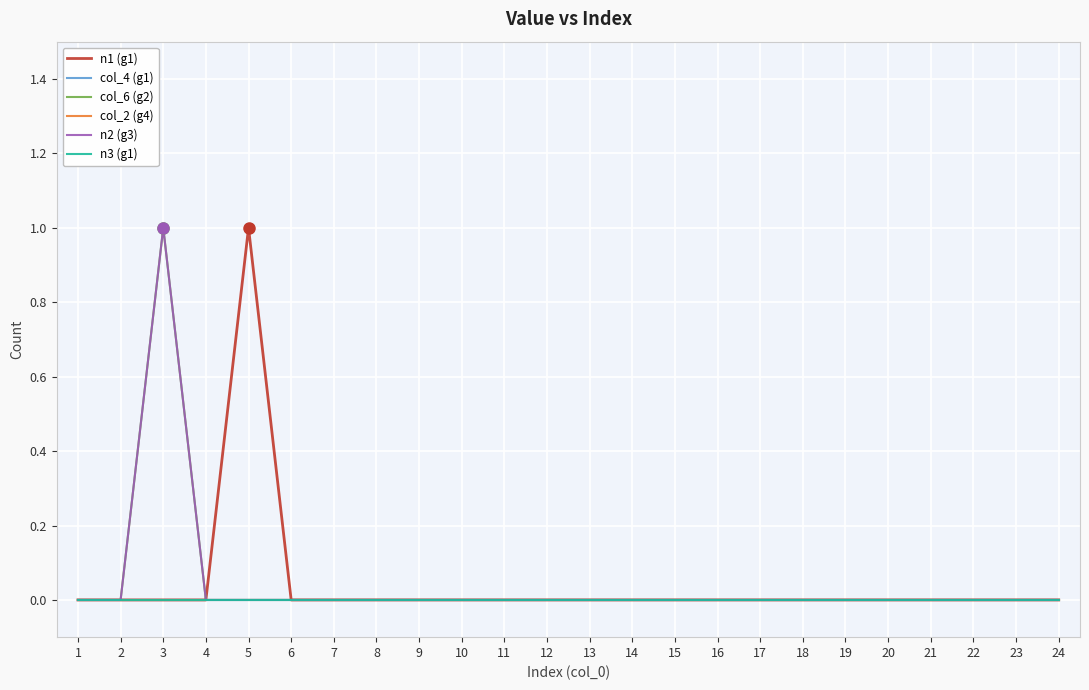

Which category has the lowest value across all series?

1